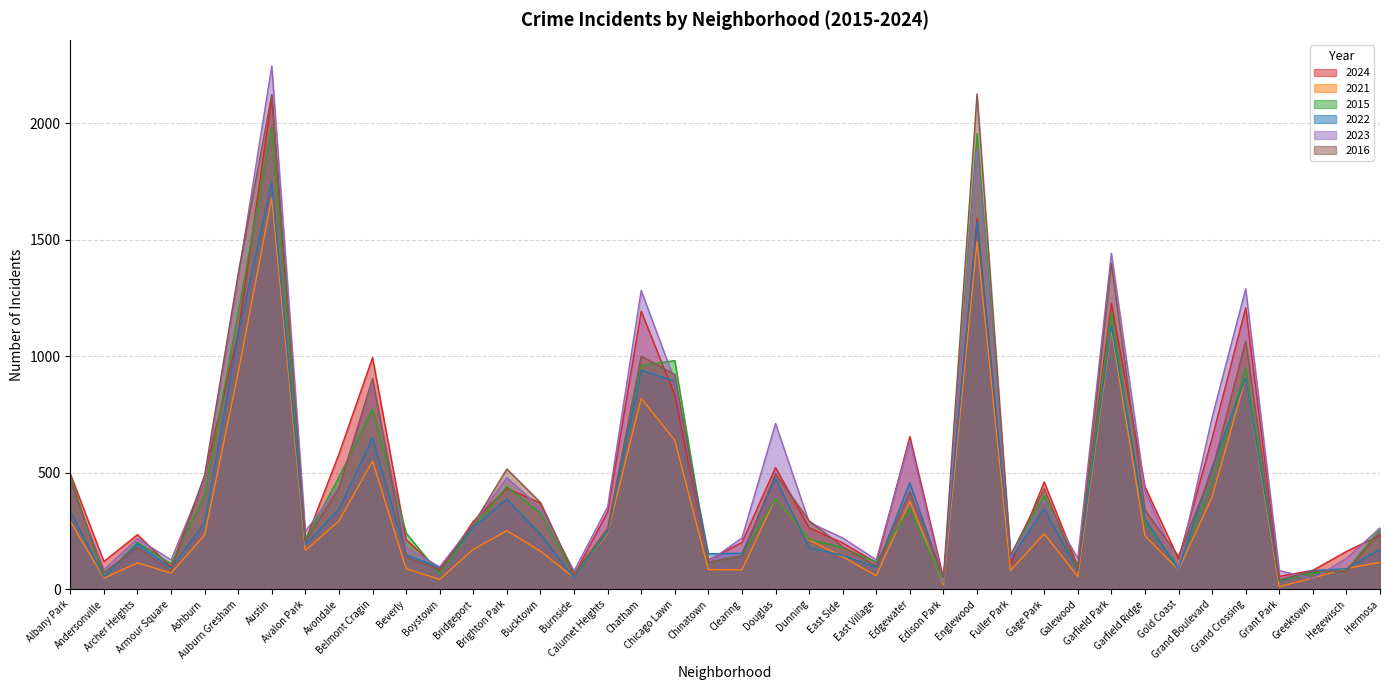

List the series in order of their peak value, lowest first.

2021, 2022, 2015, 2024, 2016, 2023